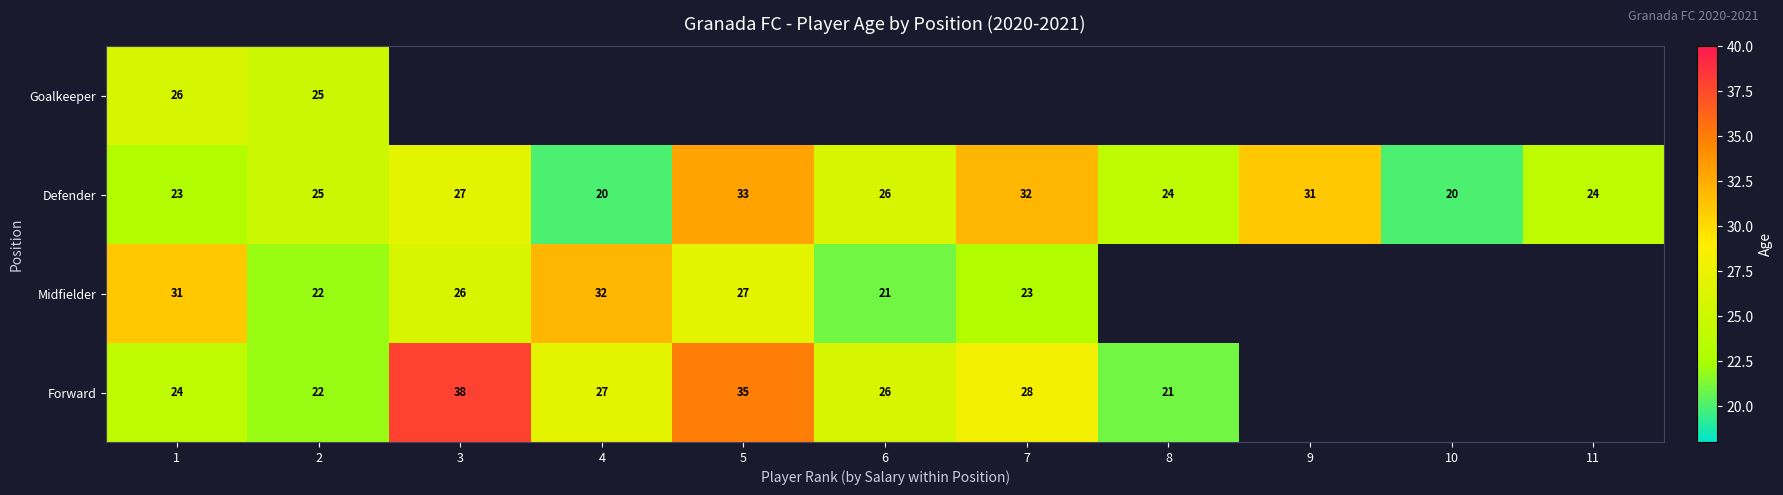

Is the value of Midfielder at 5 greater than the value of Forward at 2?

Yes